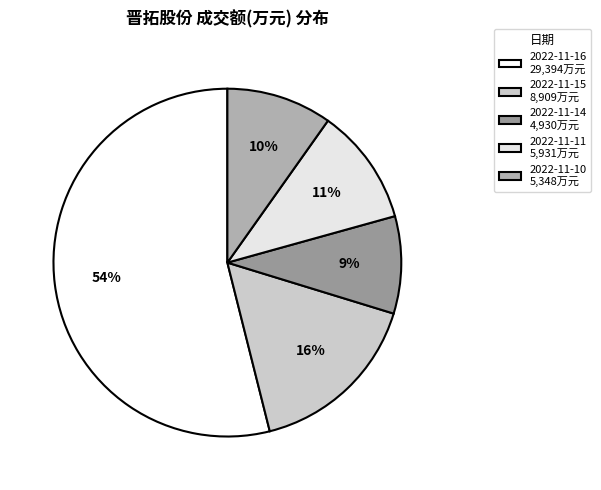

Rank the categories by value from highest to lowest.

2022-11-16, 2022-11-15, 2022-11-11, 2022-11-10, 2022-11-14